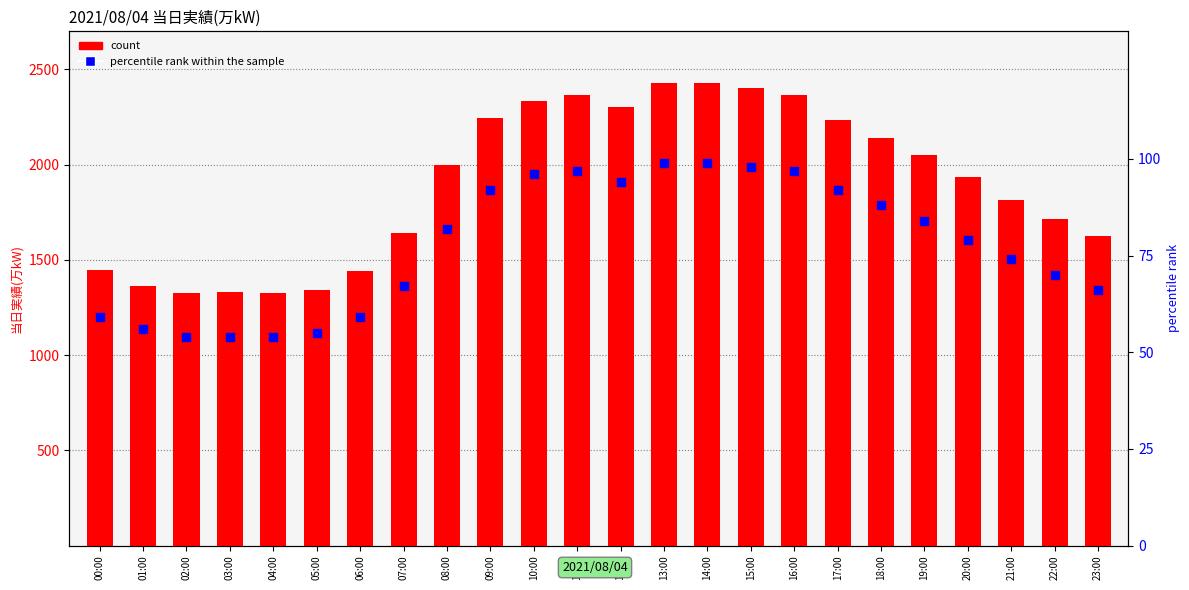

Which series has the largest Y range (max minus min)?

当日実績(万kW)